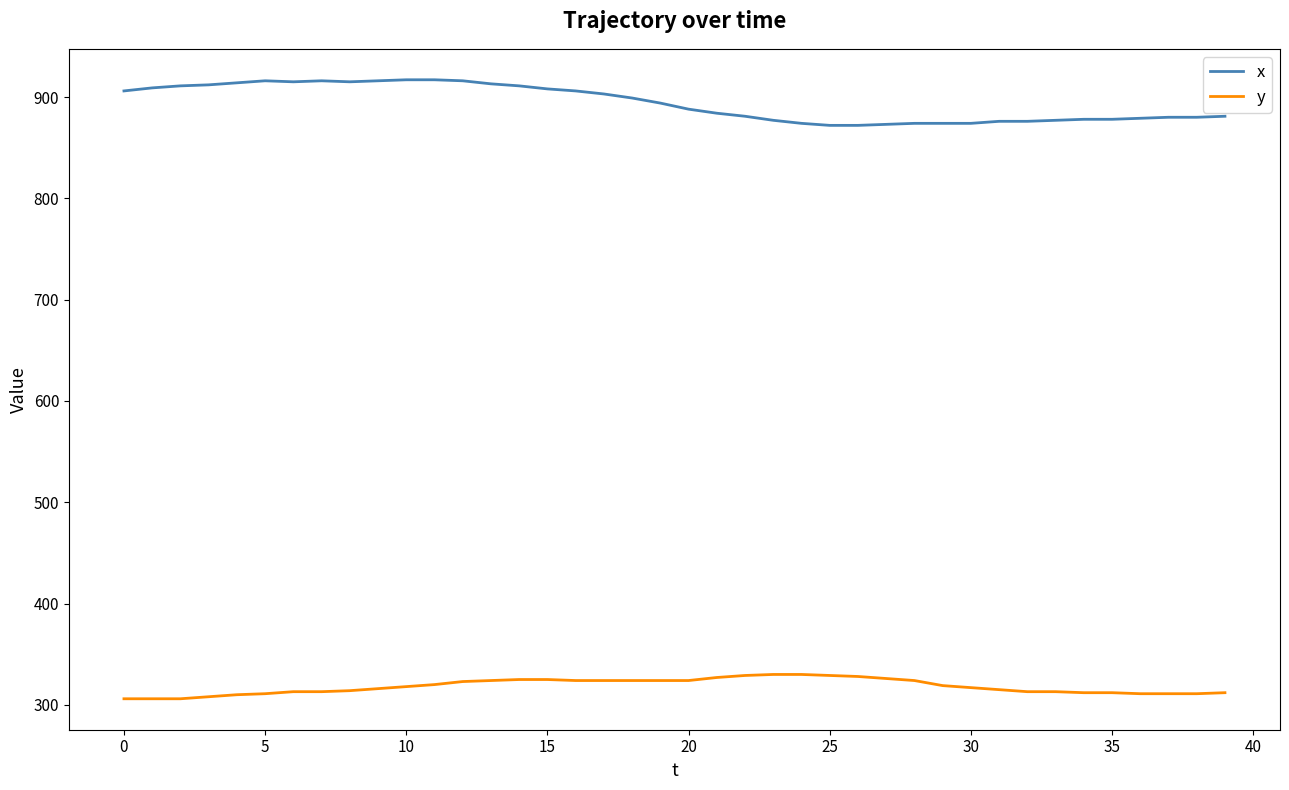

Rank the series by their maximum value, from lowest to highest.

y, x